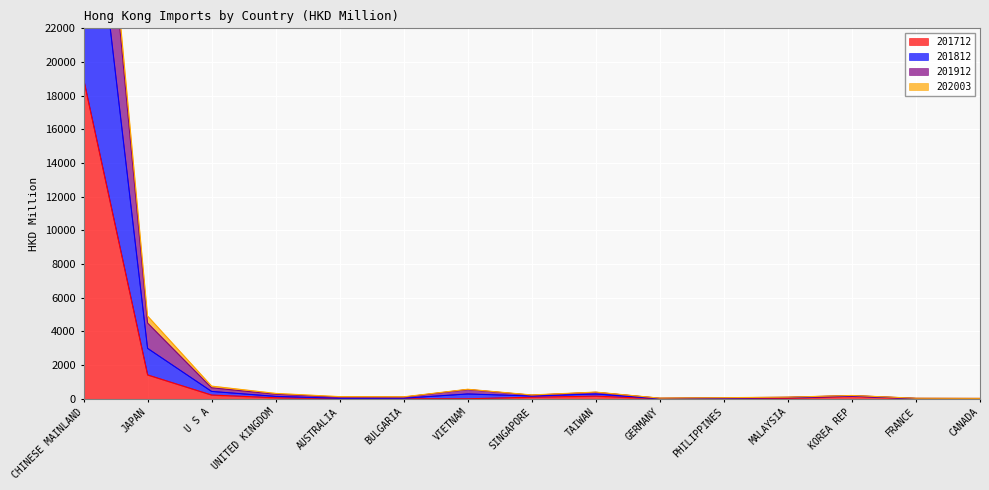

At which label does 201912 first exceed 198?

CHINESE MAINLAND